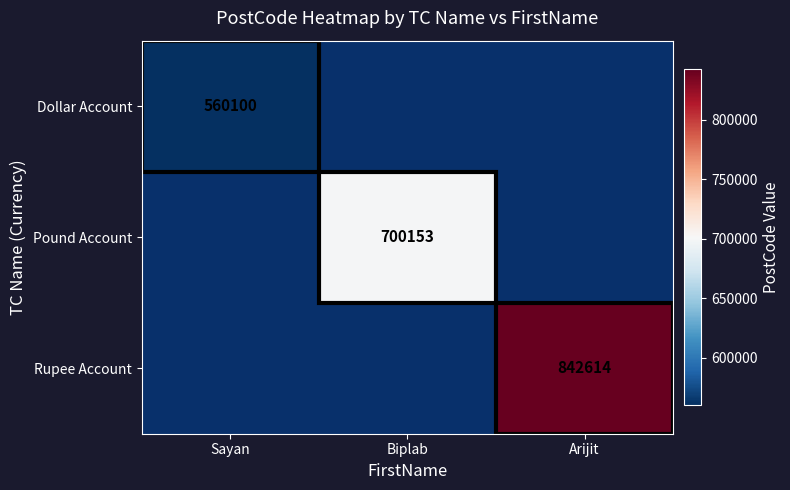

Between Sayan and Biplab, which is larger?

Biplab